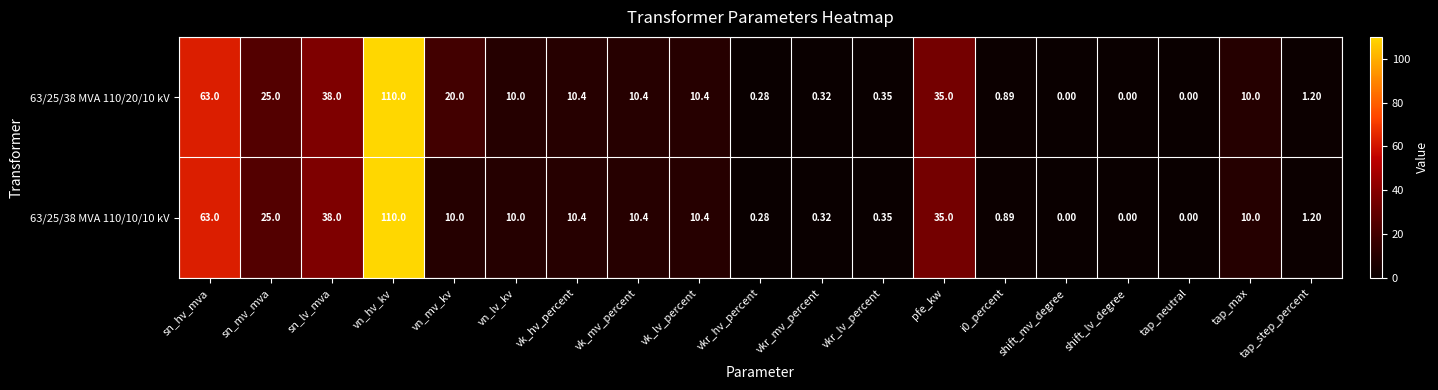

Where is 63/25/38 MVA 110/20/10 kV nearest to the value 55?

sn_hv_mva